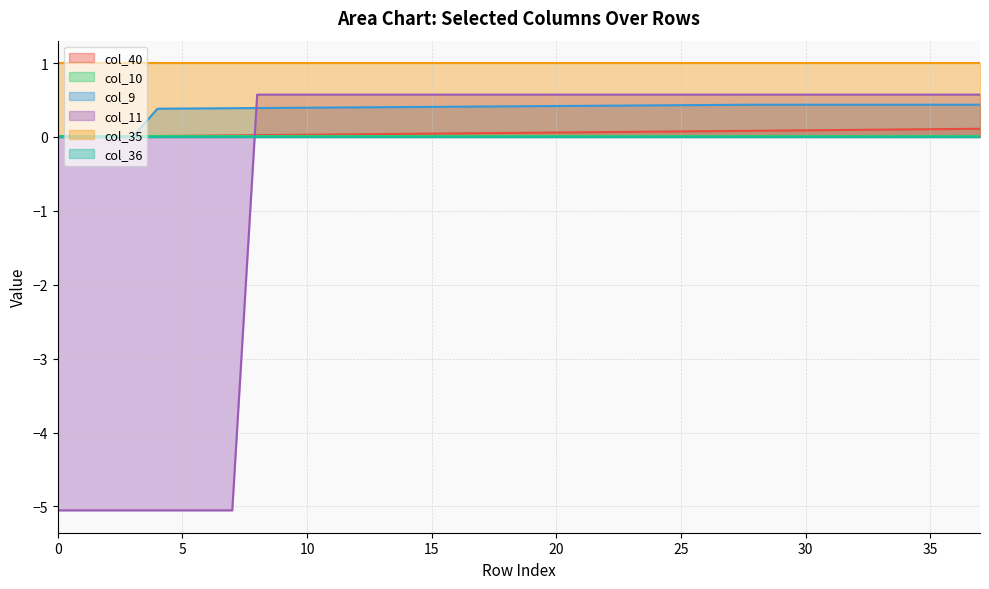

True or false: col_9 has more than 1 interior local peaks.

False